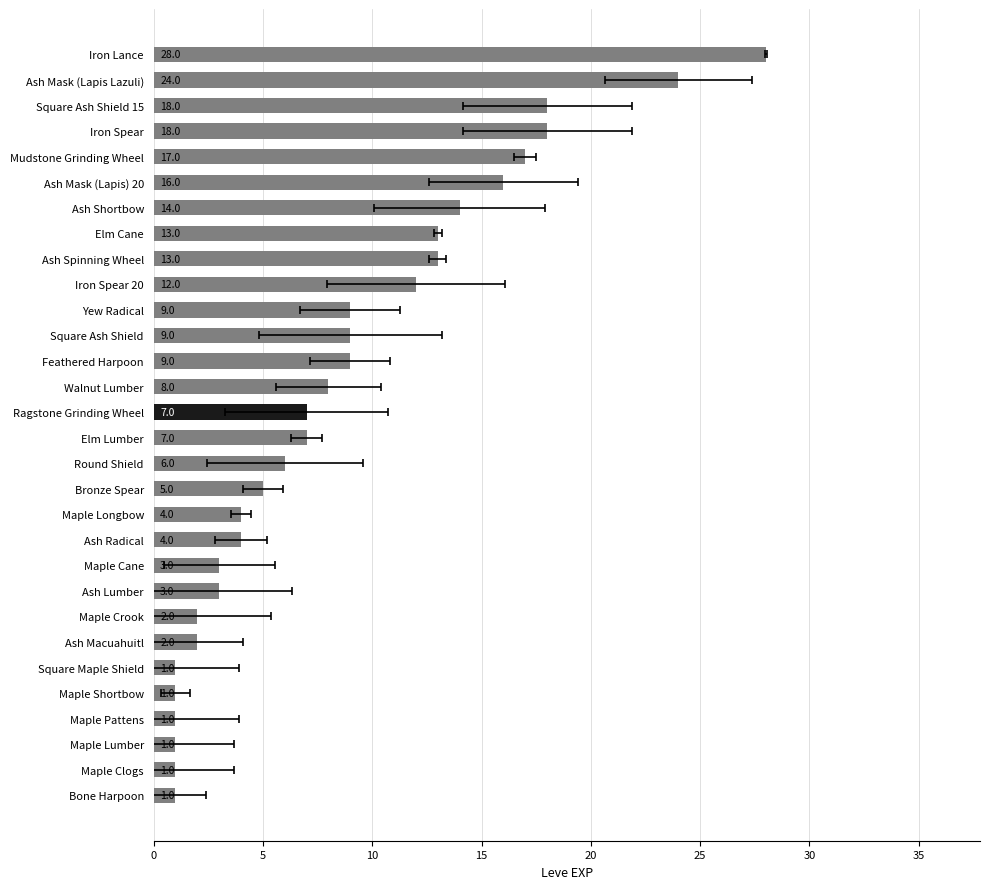

How many distinct data groups are displayed?

1